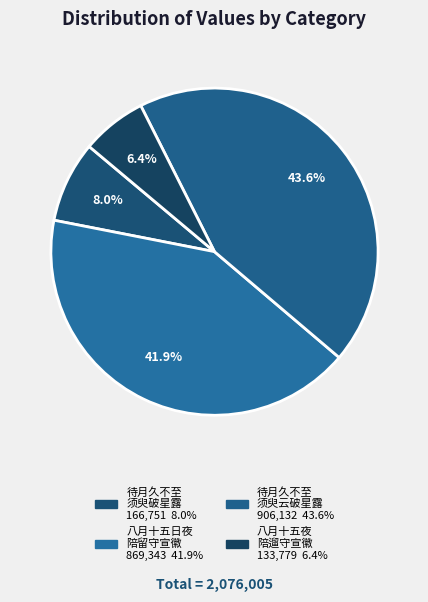

How many segments does this pie chart have?

4